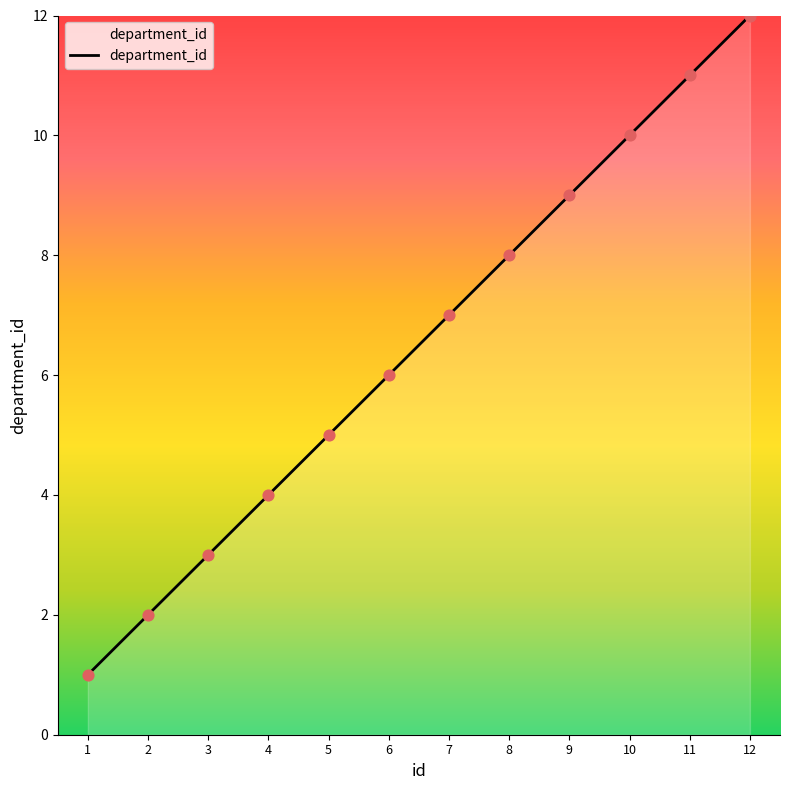

Between 3 and 6, which is larger?

6